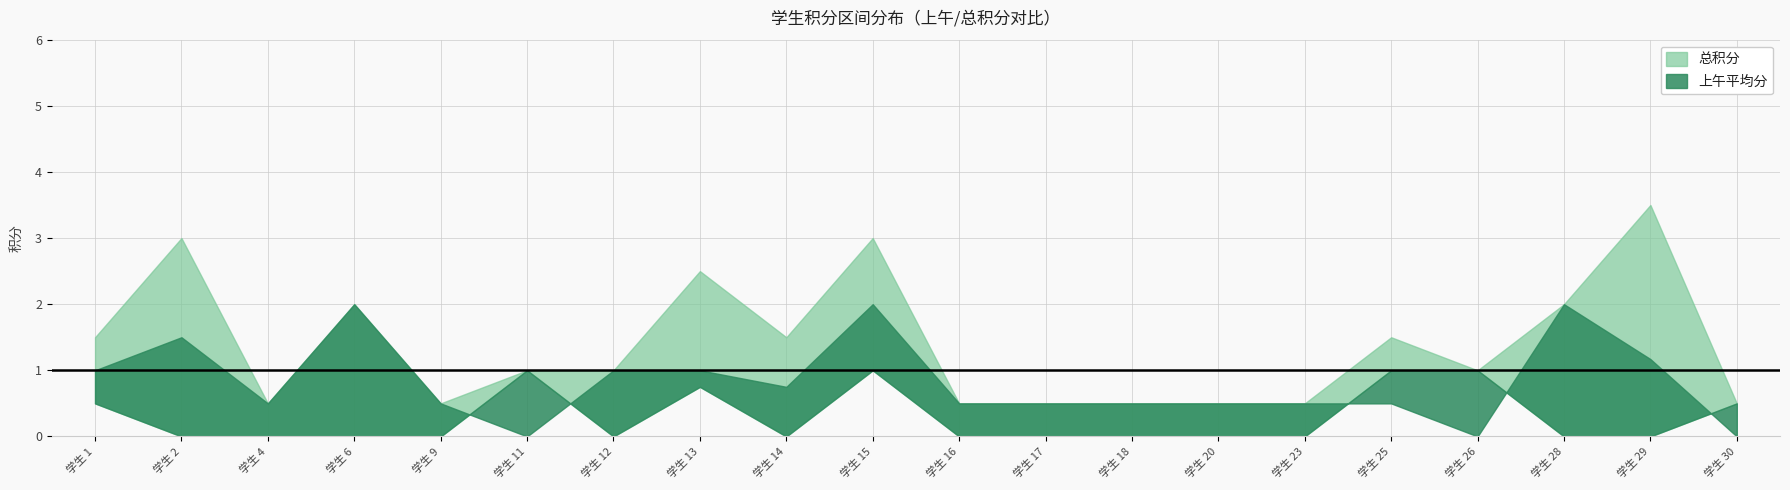

At which label does 总积分 reach its peak?

29